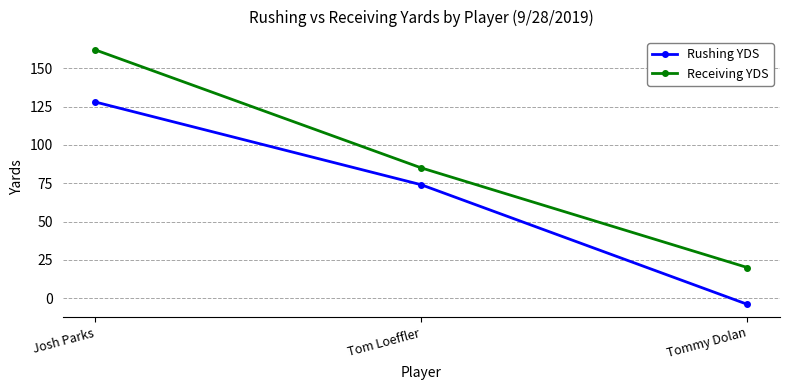

True or false: Rushing YDS has a value of 41 at Tom Loeffler.

False